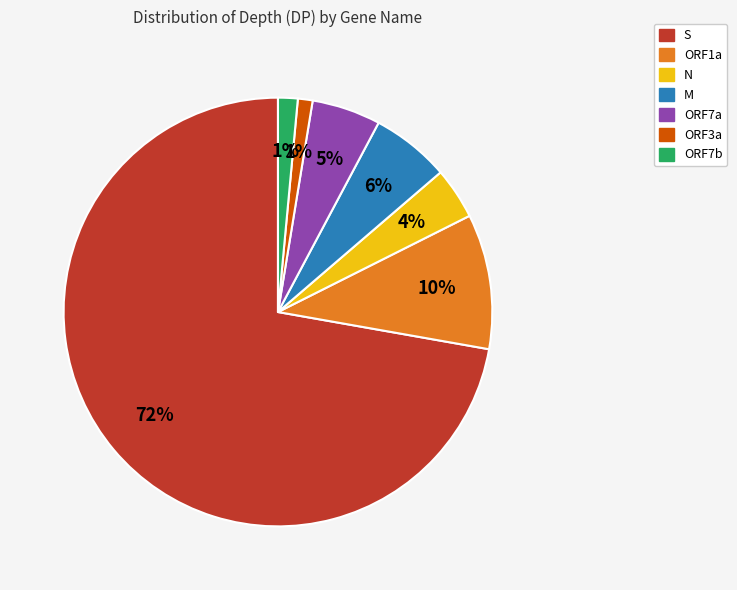

Is there a majority slice in this chart?

Yes